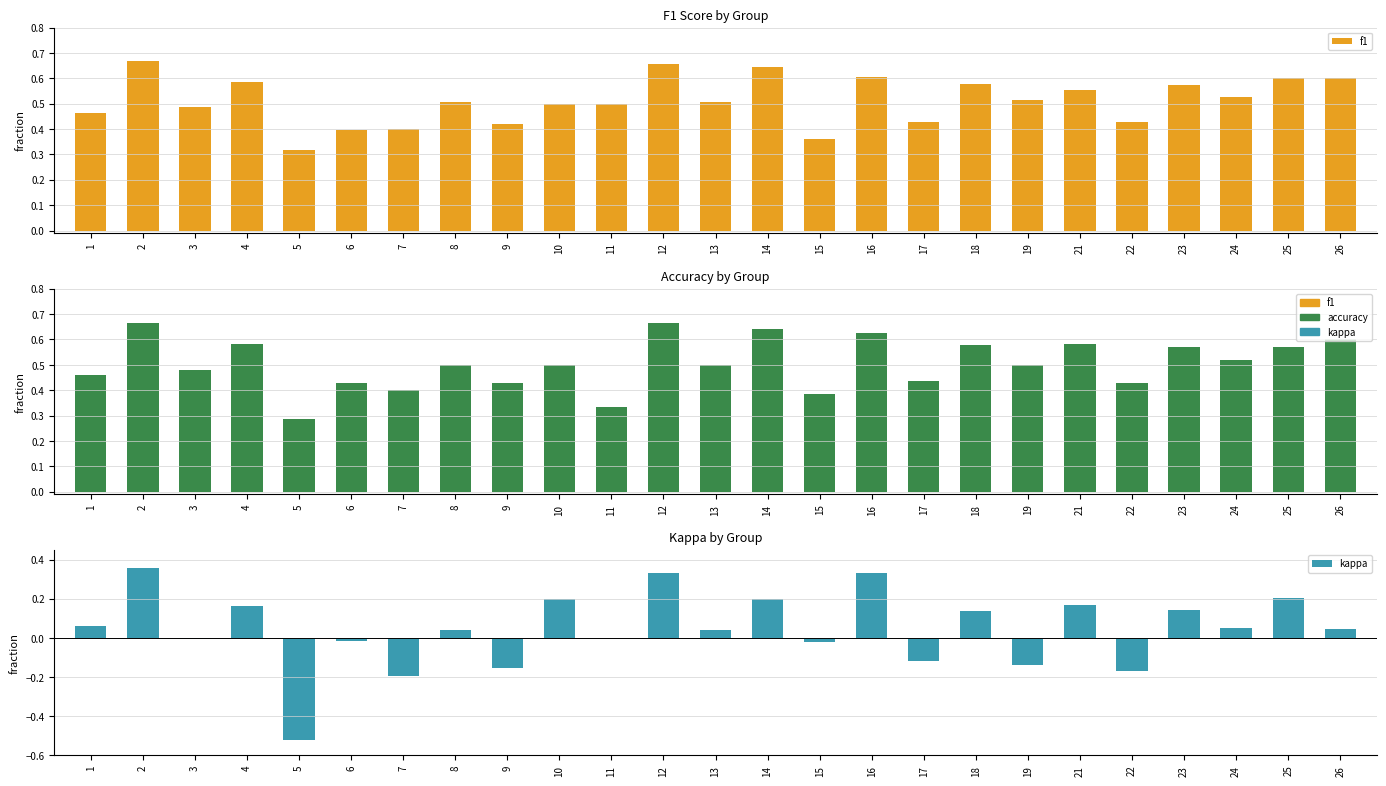

What is the average value of the f1 series?

0.5